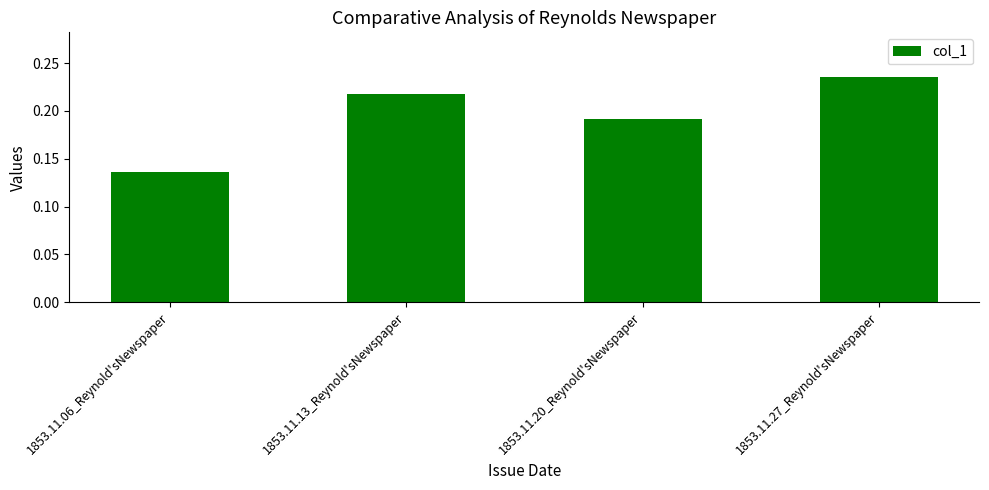

Where is the data nearest to the value 0?

1853.11.06_Reynold'sNewspaper